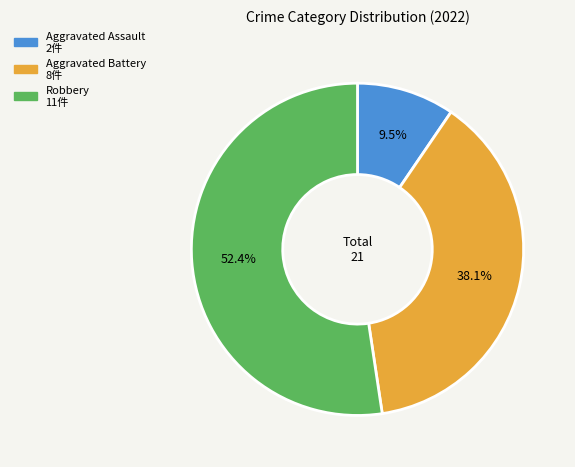

Which has a higher value, Aggravated Battery or Robbery?

Robbery